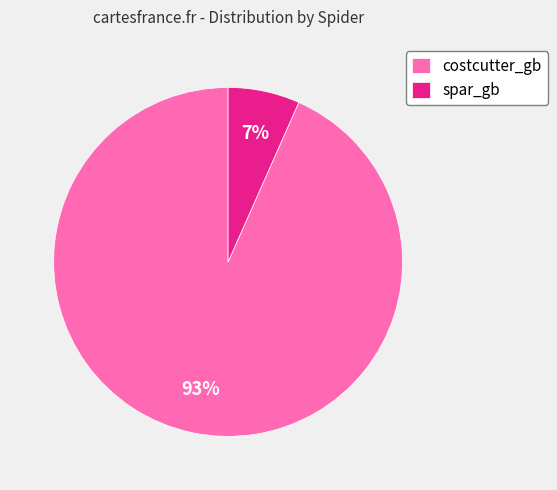

To the nearest percent, what portion does spar_gb represent?

7%